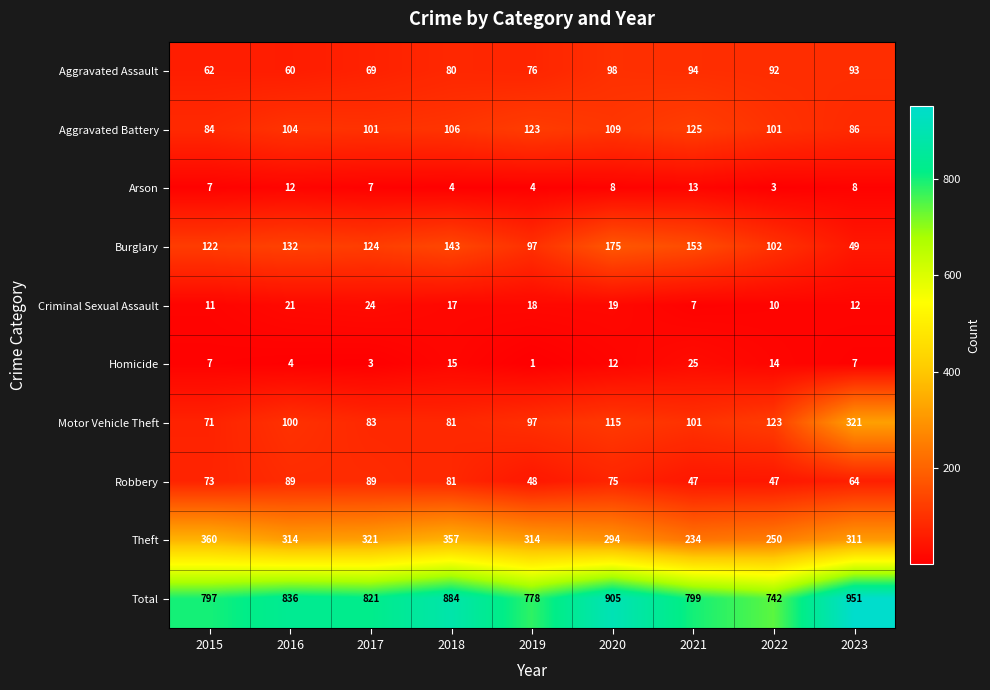

Which label corresponds to the smallest value in the chart?

2019